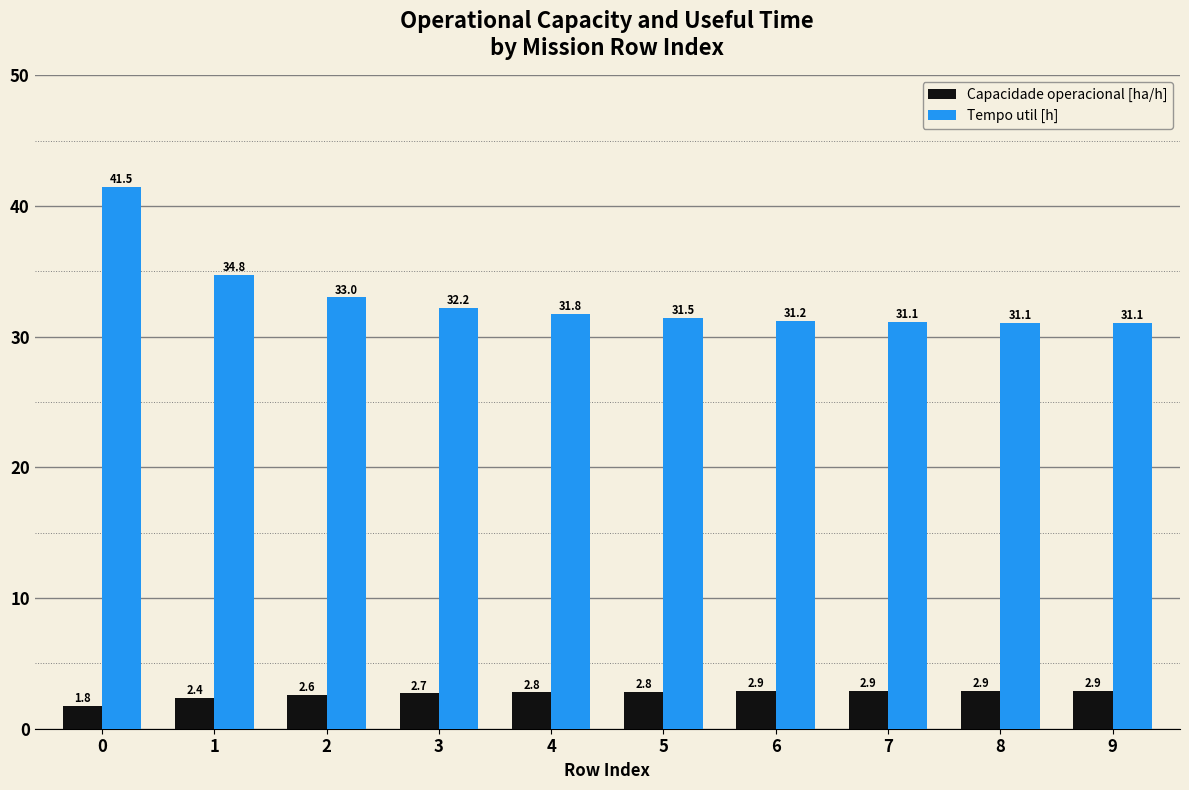

Count the number of categories in the chart.

10